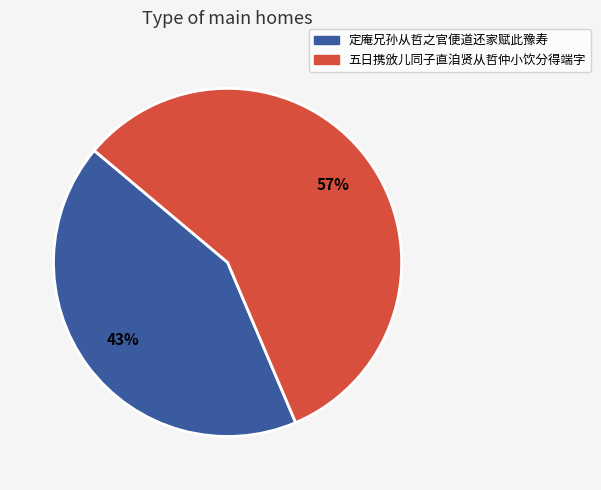

Which has a higher value, 五日携攽儿同子直洎贤从哲仲小饮分得端字 or 定庵兄孙从哲之官便道还家赋此豫寿?

五日携攽儿同子直洎贤从哲仲小饮分得端字